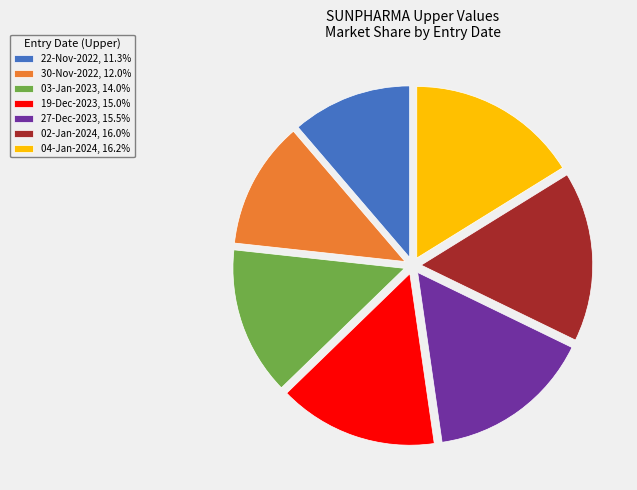

Count the number of slices in the pie.

7